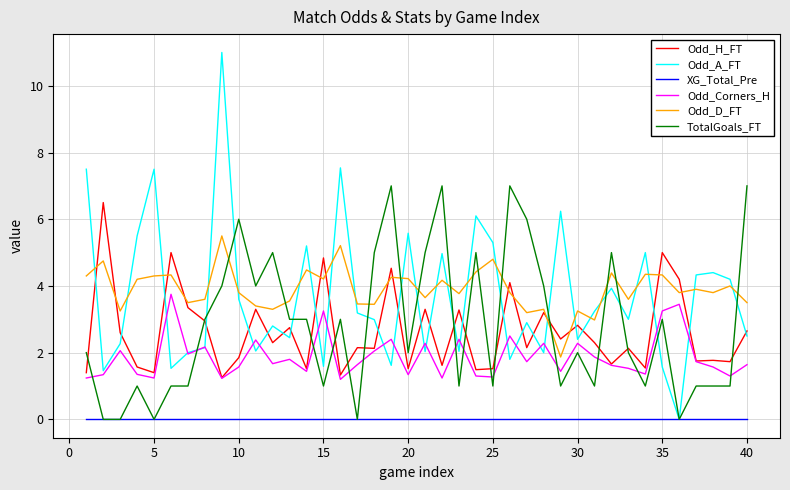

Is this an area chart (filled region under the line)?

No